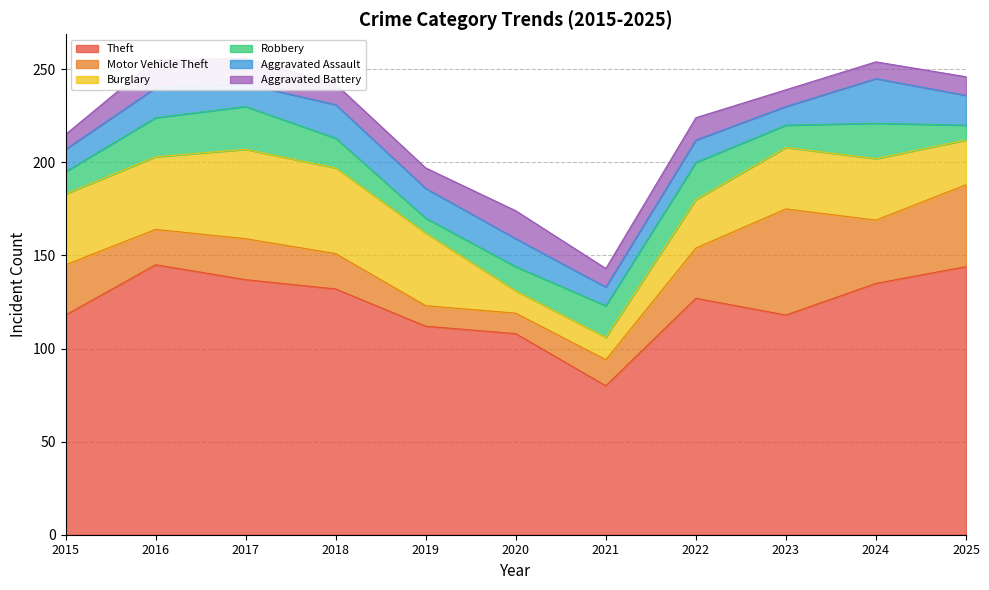

Which series has the largest range (max minus min)?

Theft